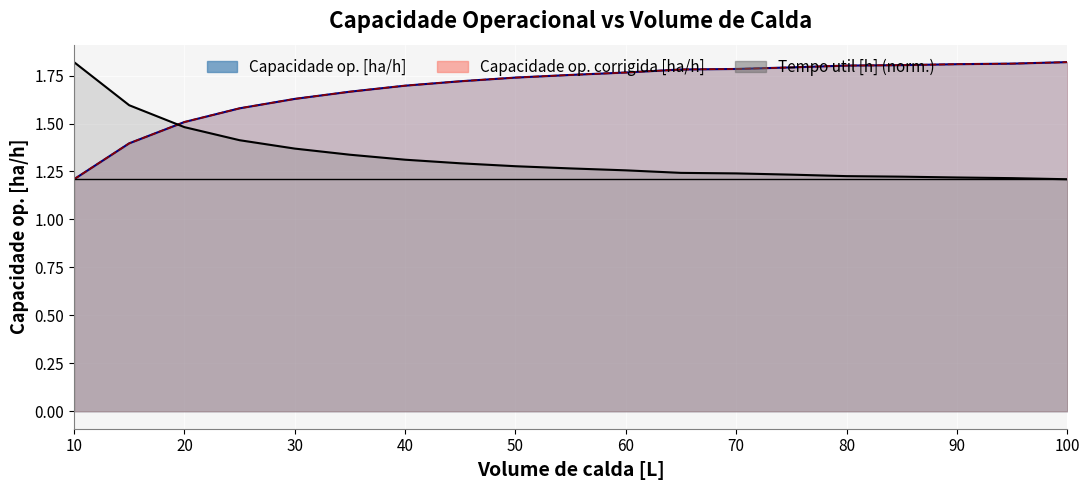

Which series has the widest spread of values?

Capacidade op. [ha/h]